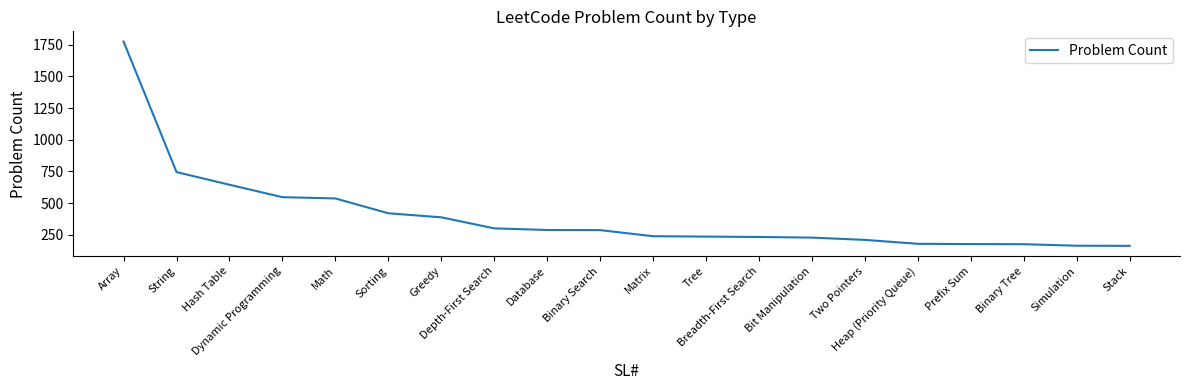

How many distinct data groups are displayed?

1